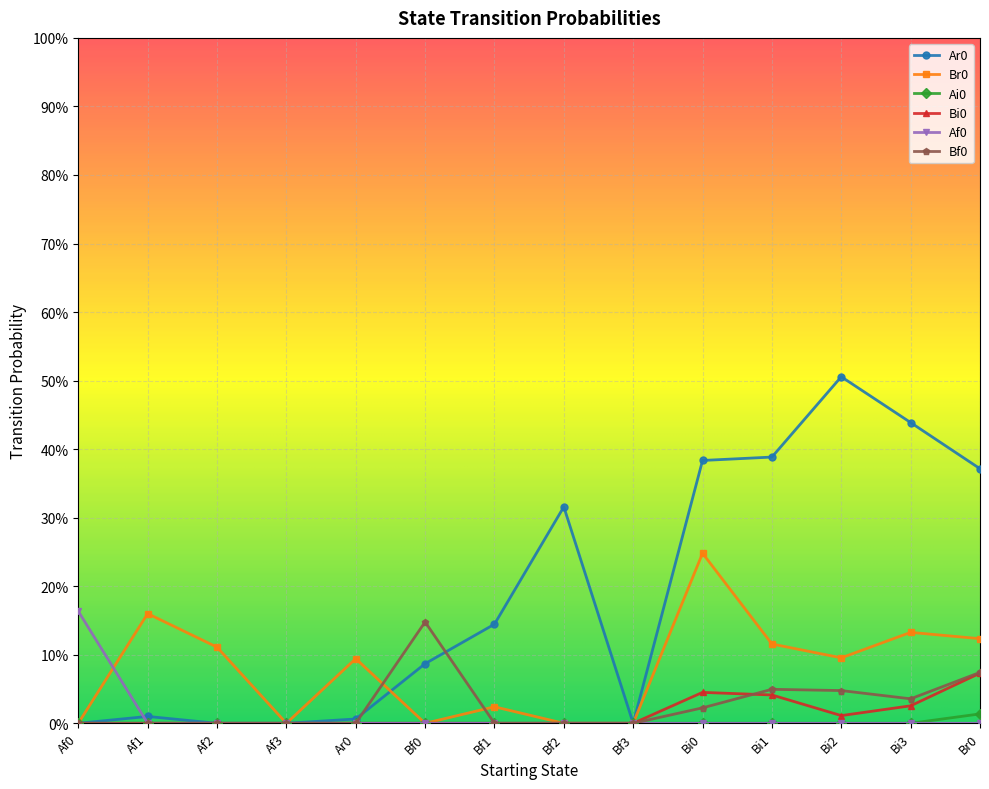

Reading right to left, what are all the values shown in this chart?

Ar0: 0.4	0.4	0.5	0.4	0.4	0.0	0.3	0.1	0.1	0.0	0.0	0.0	0.0	0.0
Br0: 0.1	0.1	0.1	0.1	0.2	0.0	0.0	0.0	0.0	0.1	0.0	0.1	0.2	0.0
Ai0: 0.0	0.0	0.0	0.0	0.0	0.0	0.0	0.0	0.0	0.0	0.0	0.0	0.0	0.0
Bi0: 0.1	0.0	0.0	0.0	0.0	0.0	0.0	0.0	0.0	0.0	0.0	0.0	0.0	0.0
Af0: 0.0	0.0	0.0	0.0	0.0	0.0	0.0	0.0	0.0	0.0	0.0	0.0	0.0	0.2
Bf0: 0.1	0.0	0.0	0.0	0.0	0.0	0.0	0.0	0.1	0.0	0.0	0.0	0.0	0.0